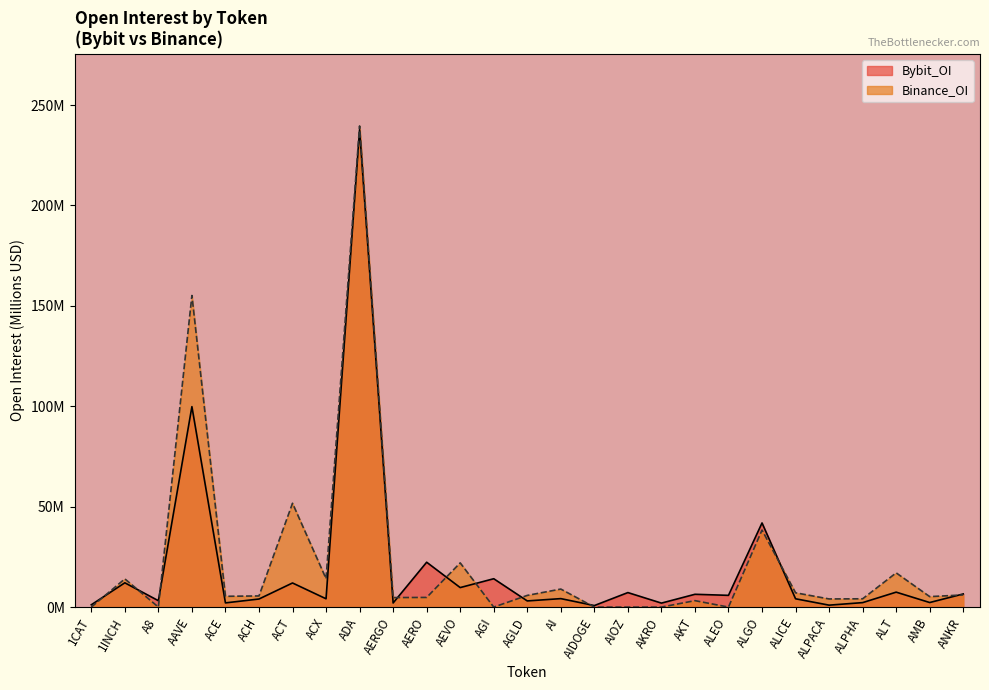

At how many categories does at least one series exceed 165?

1